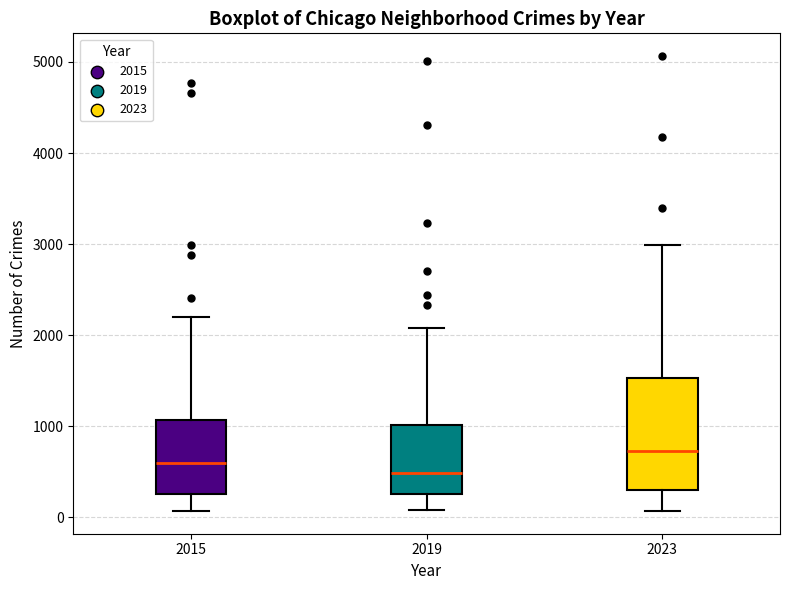

Which box's median line is the lowest?

2019